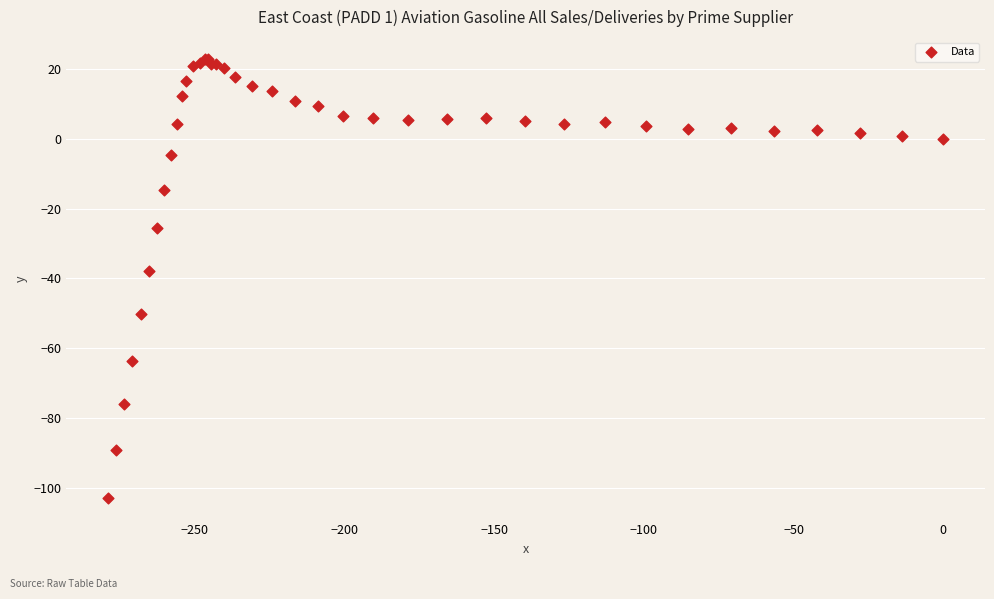

What Y value in the scatter plot is closest to -40?

-38.0